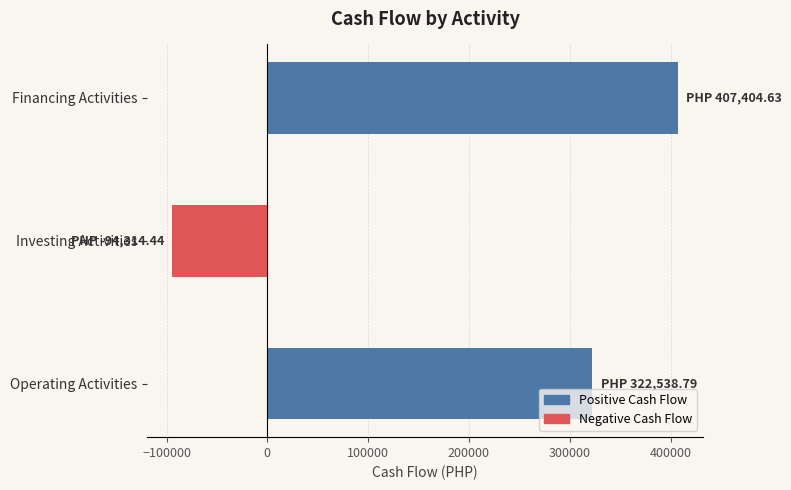

List the labels in order of value, largest first.

Financing Activities, Operating Activities, Investing Activities